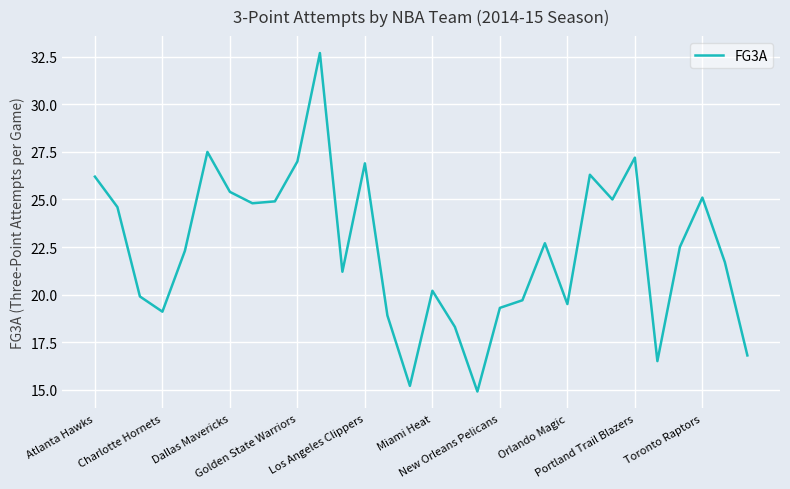

What is the difference between the maximum and minimum values?

17.8